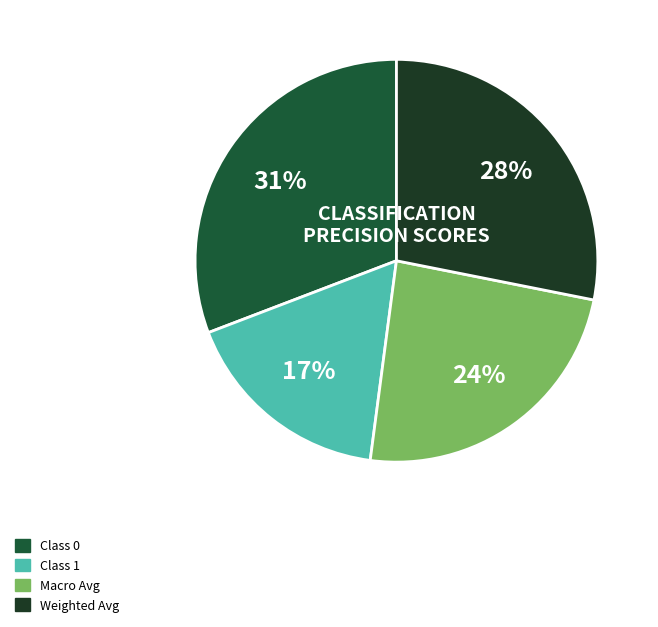

How many segments does this pie chart have?

4